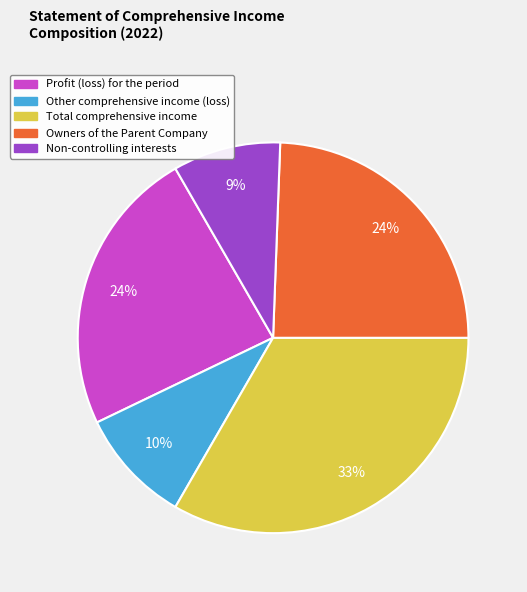

Approximately how many times larger is the value at Non-controlling interests compared to Owners of the Parent Company?

0.4